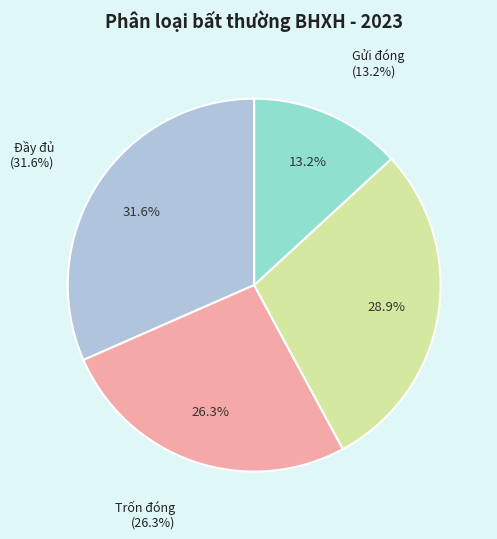

Between Trốn đóng and Đầy đủ, which is larger?

Đầy đủ